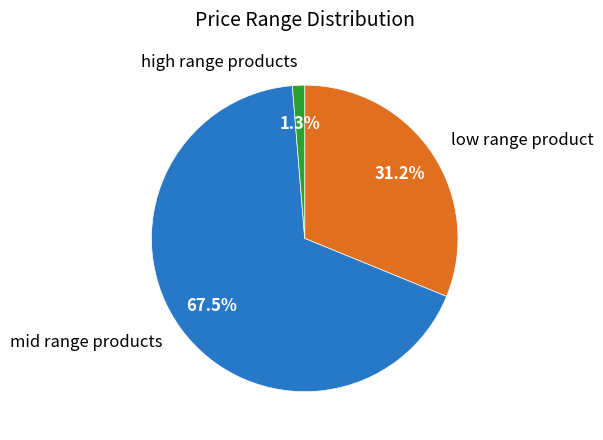

To the nearest percent, what is the difference between the largest and smallest slice percentages?

66%